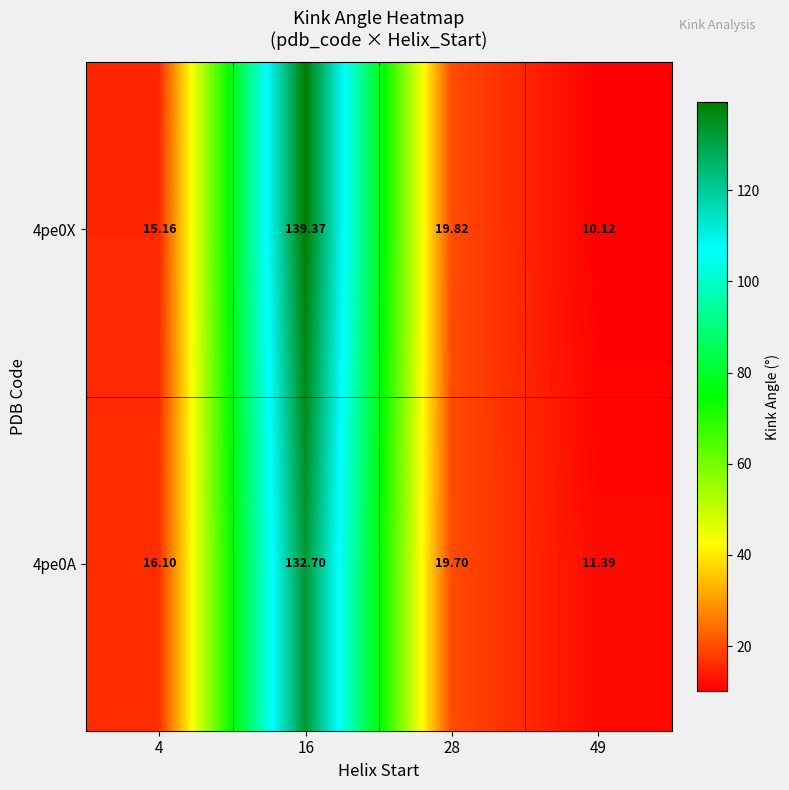

Which series changed the most between 28 and 49?

4pe0X